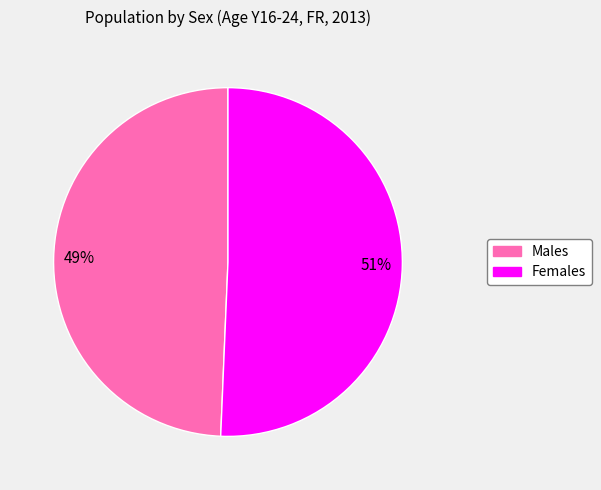

To the nearest percent, what is the average slice percentage?

50%